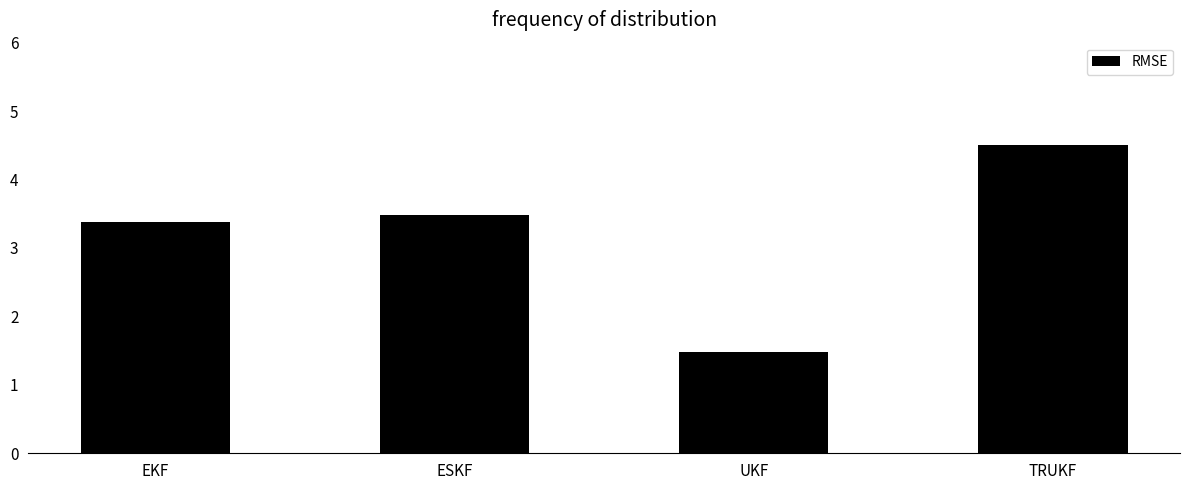

What is the difference between the values at UKF and TRUKF?

3.0